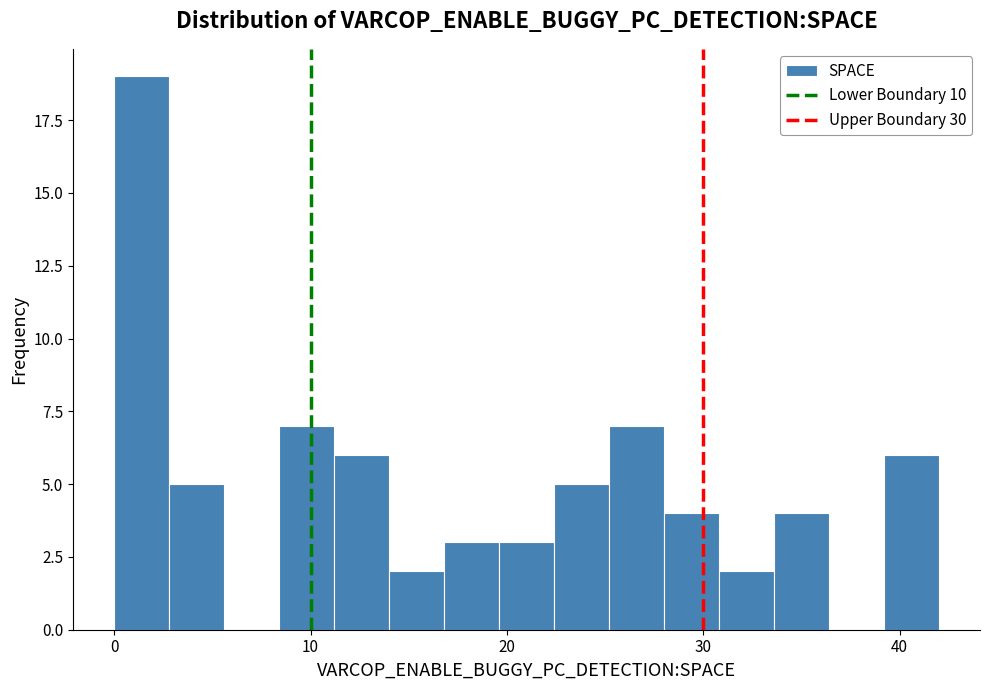

Around what value on the x-axis is the tallest bar? Give the approximate position of its centre, as read against the axis.

1